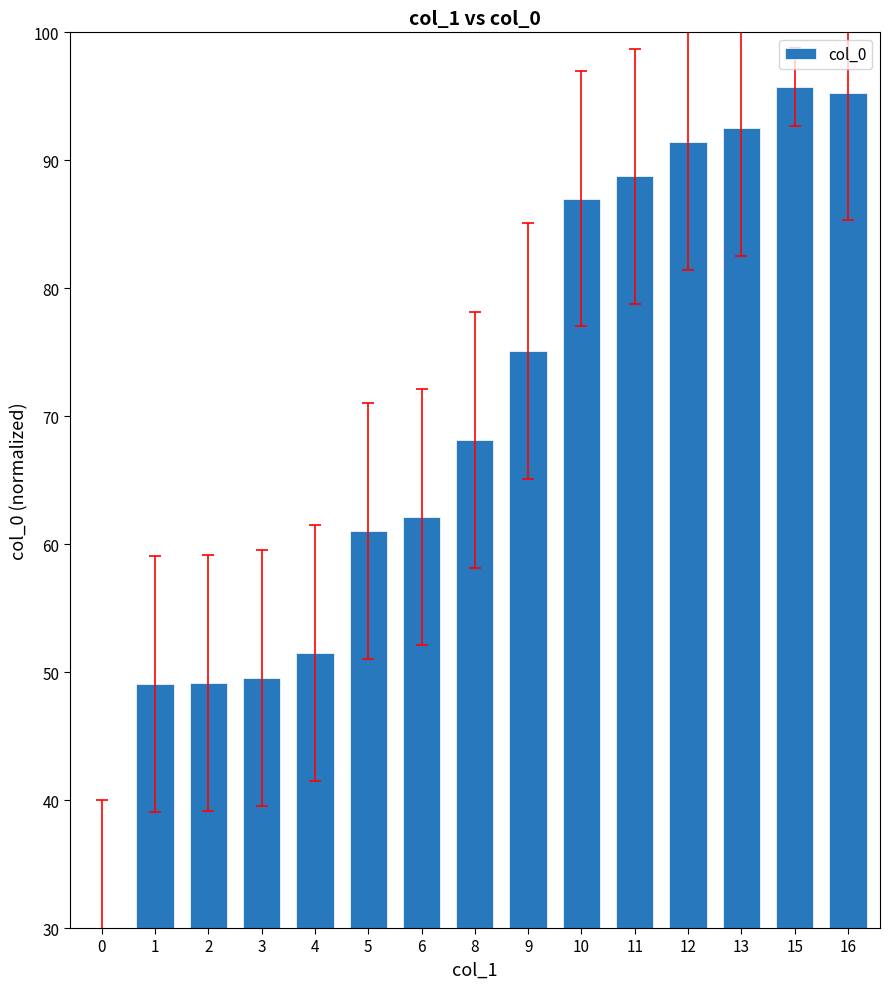

True or false: the data shows 7.2 at 0.

False